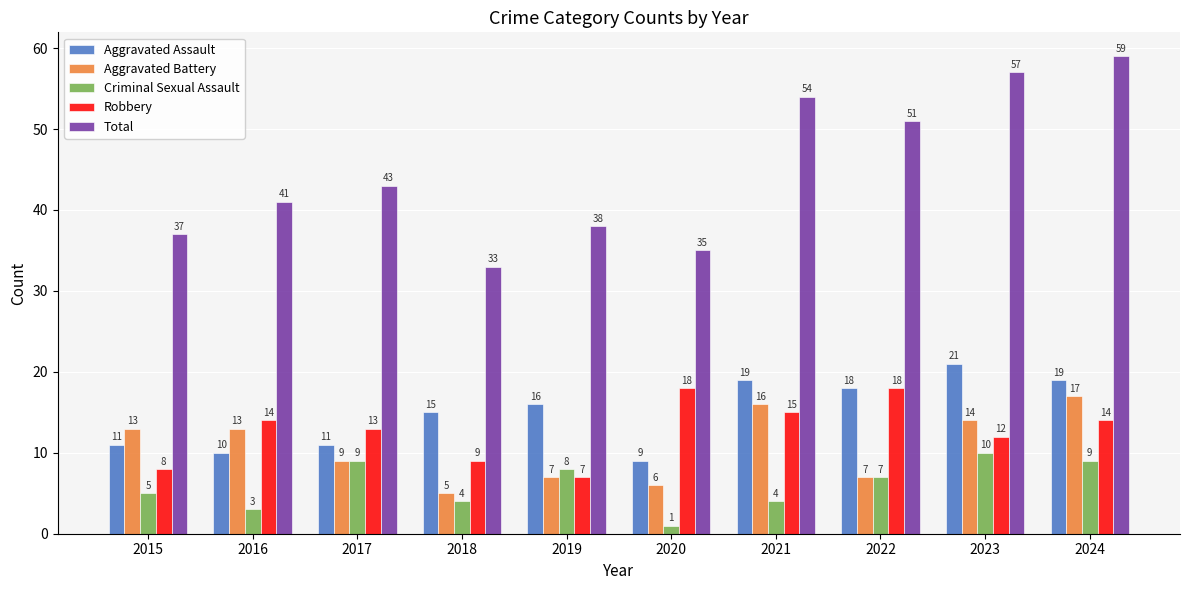

Which series has the largest total across all categories?

Total